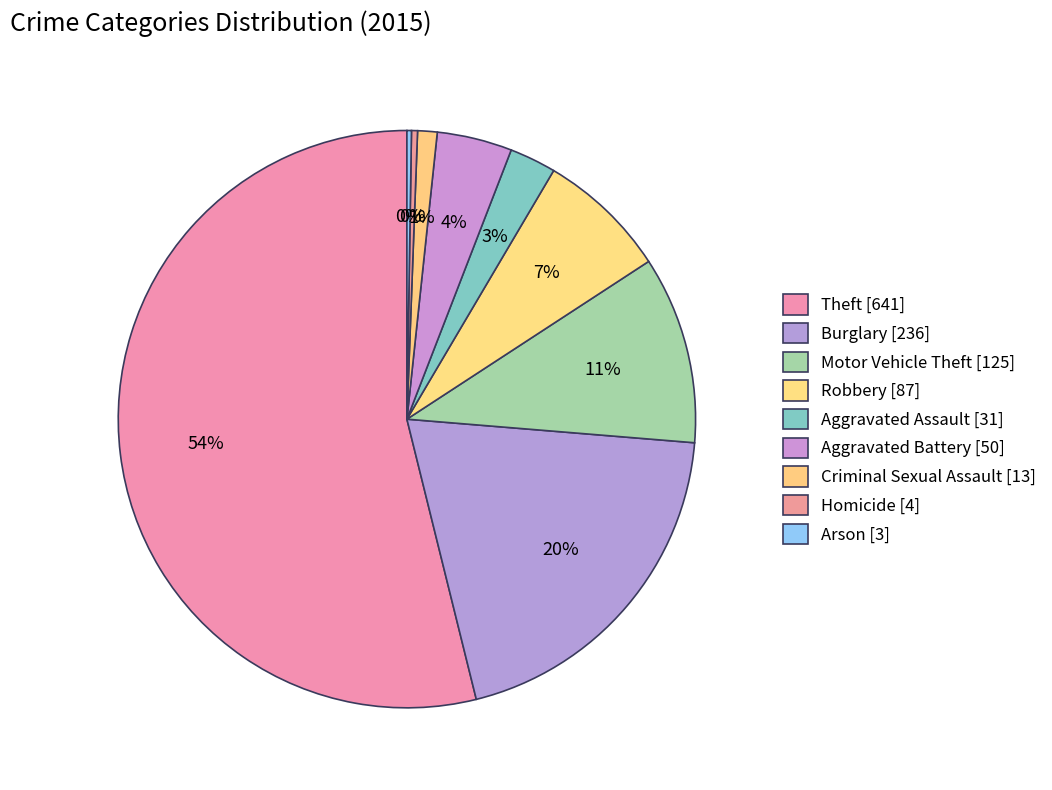

Count the number of slices in the pie.

9